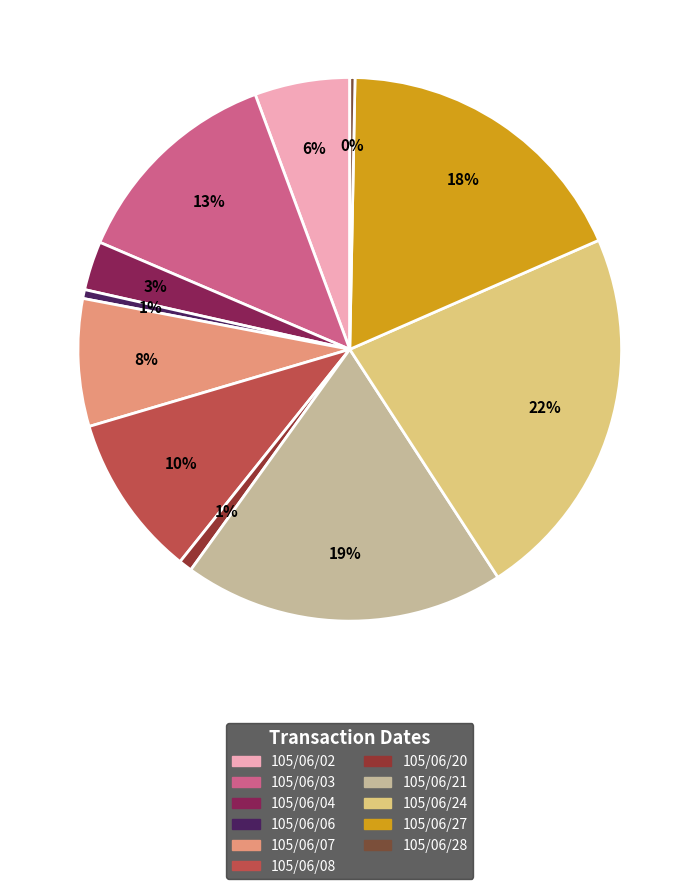

Count the number of slices in the pie.

11